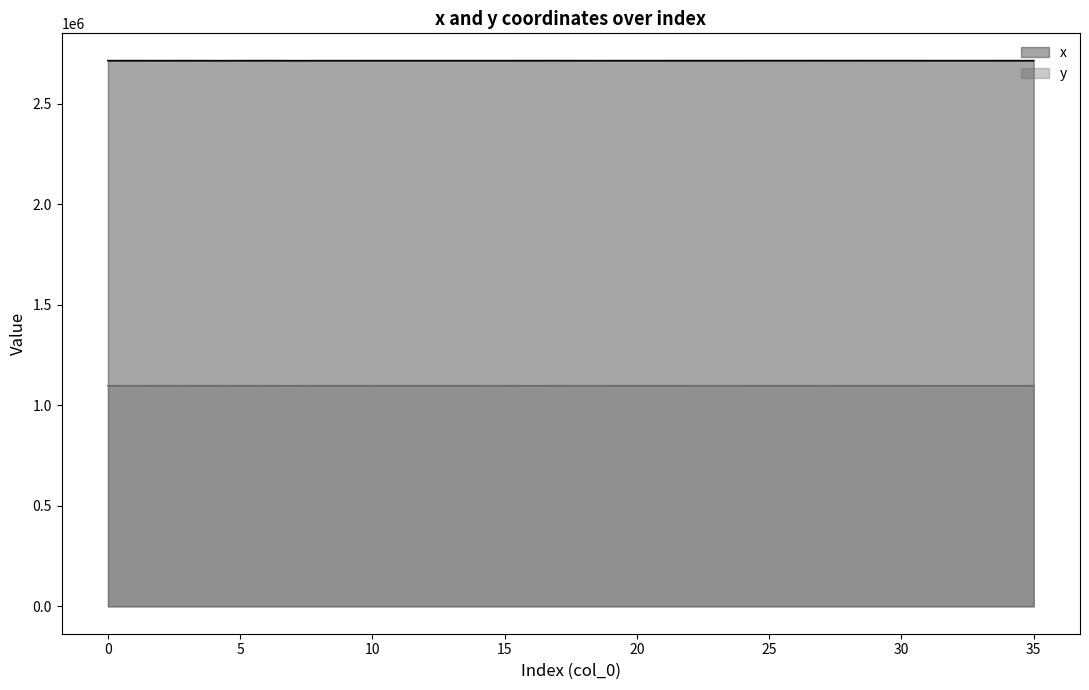

Where is the first local minimum for x?

2